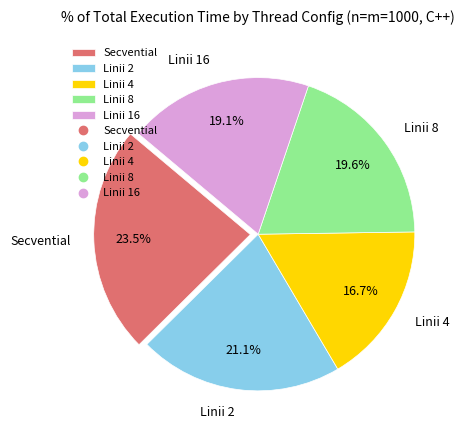

Which slice is the smallest?

Linii 4